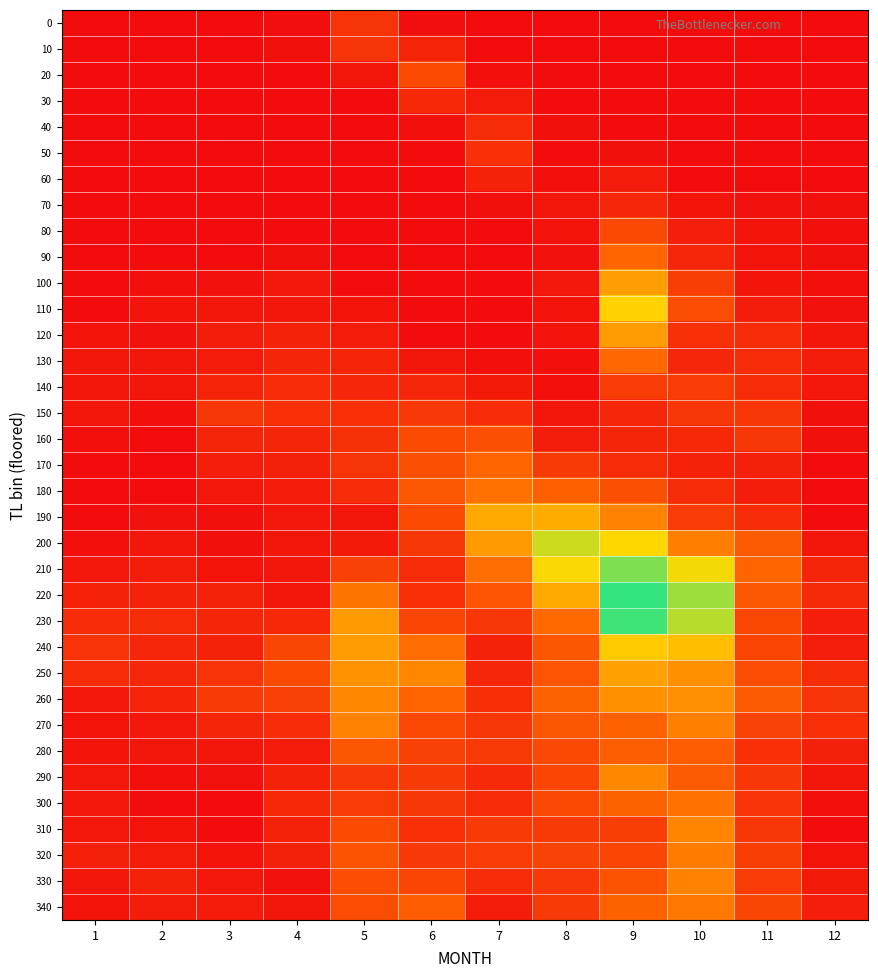

At which category does the chart reach its minimum across all series?

1